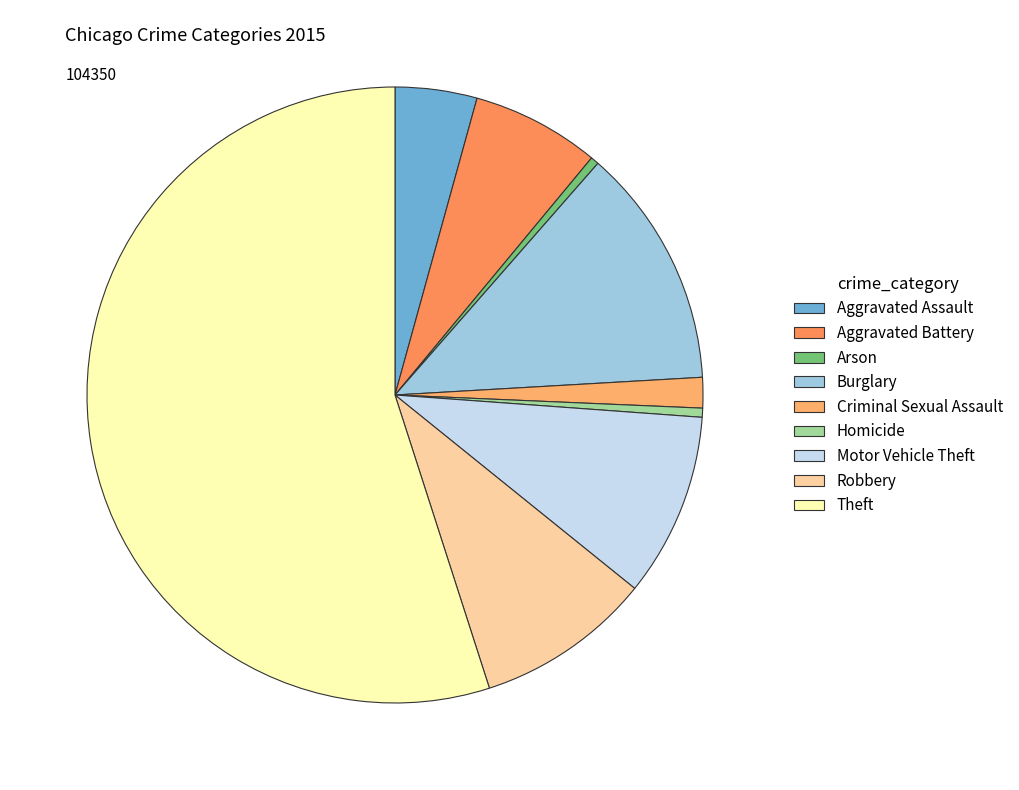

To the nearest percent, what is the average slice percentage?

11%